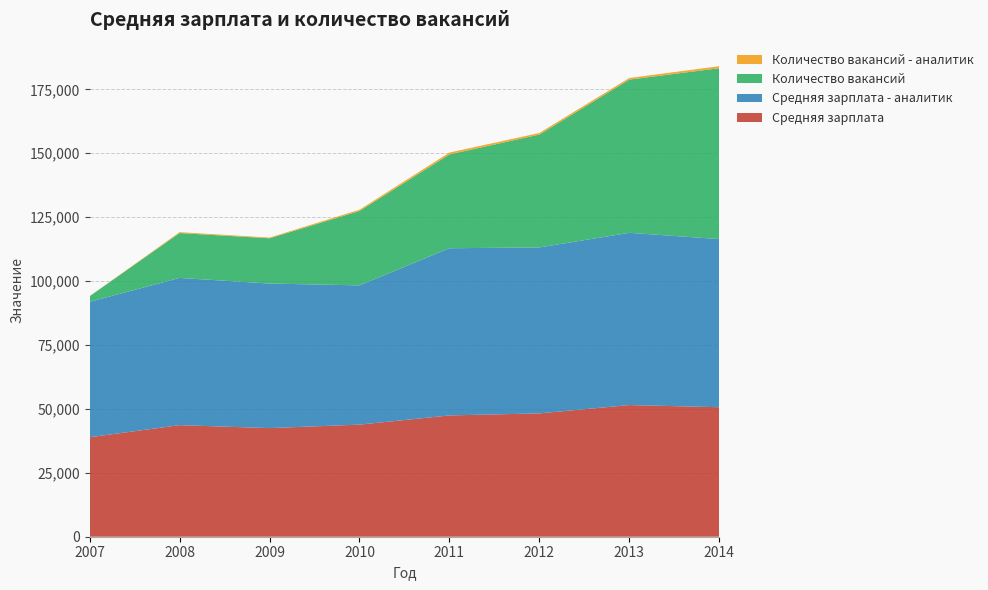

Reading right to left, extract all data points from this chart.

Средняя зарплата: 50658	51510	48243	47451	43846	42492	43646	38916
Средняя зарплата - аналитик: 65779	67367	64927	65403	54481	56547	57596	52973
Количество вакансий: 66837	59954	44153	36700	29093	17709	17549	2196
Количество вакансий - аналитик: 794	629	615	728	495	278	354	40